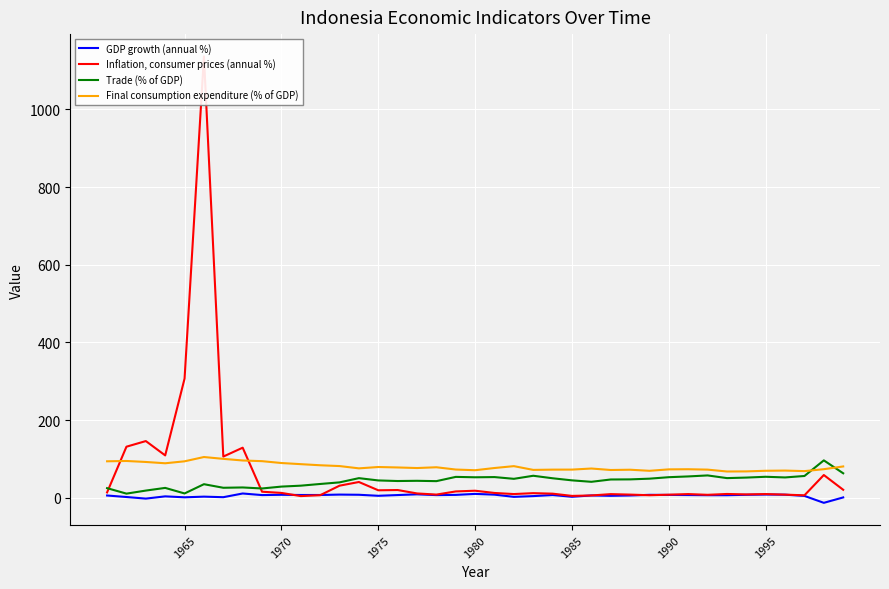

The value of Final consumption expenditure (% of GDP) at 1985 is 72.4. True or false?

True